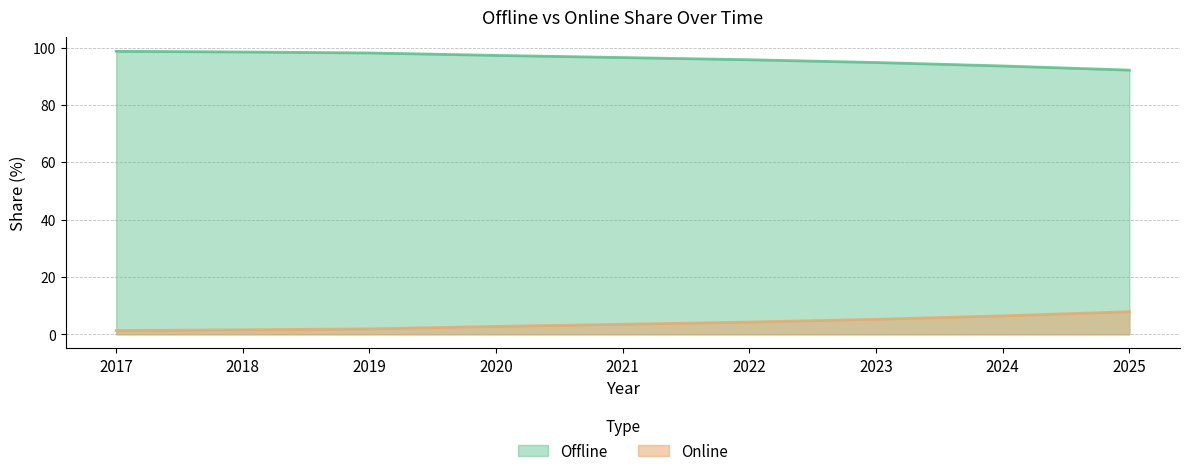

What is the difference between the Online values at 2021 and 2020?

0.7